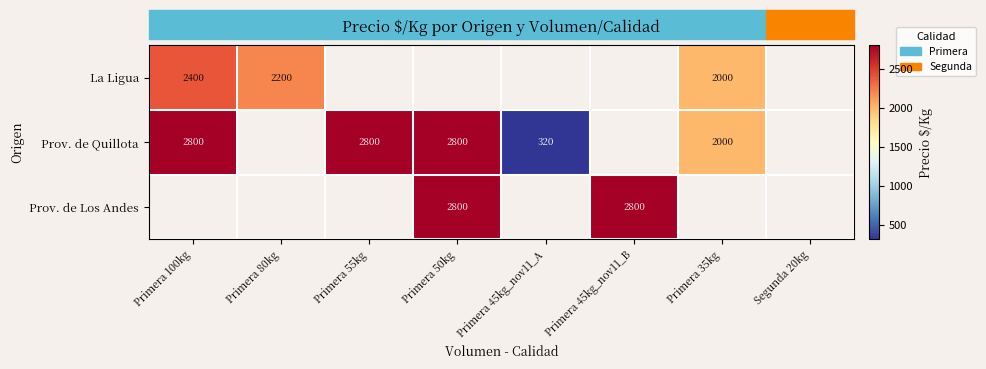

What is the difference between the Prov. de Quillota values at Primera 35kg and Primera 100kg?

800